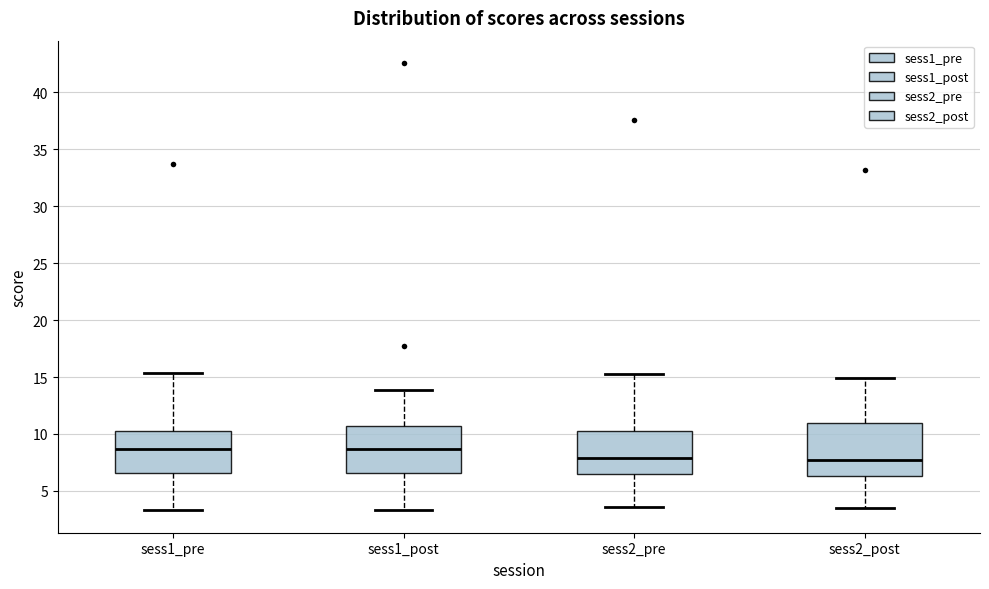

Reading left to right, transcribe this box plot: for each box, give where its median line is, the range the box spans, and where its two whiskers end, as read against the y-axis. The values are not printed on the chart, so give them approximately, as read against the axis.

sess1_pre: median 8.5, box 6.5 to 10.5, whiskers 3.5 to 15.5
sess1_post: median 8.5, box 6.5 to 10.5, whiskers 3.5 to 14.0
sess2_pre: median 8.0, box 6.5 to 10.5, whiskers 3.5 to 15.5
sess2_post: median 7.5, box 6.5 to 11.0, whiskers 3.5 to 15.0